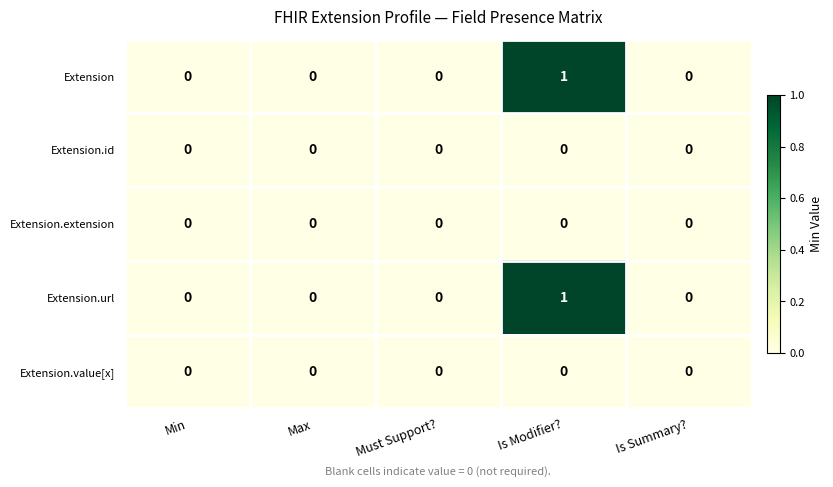

Which category has the highest value in the Extension series?

Is Modifier?